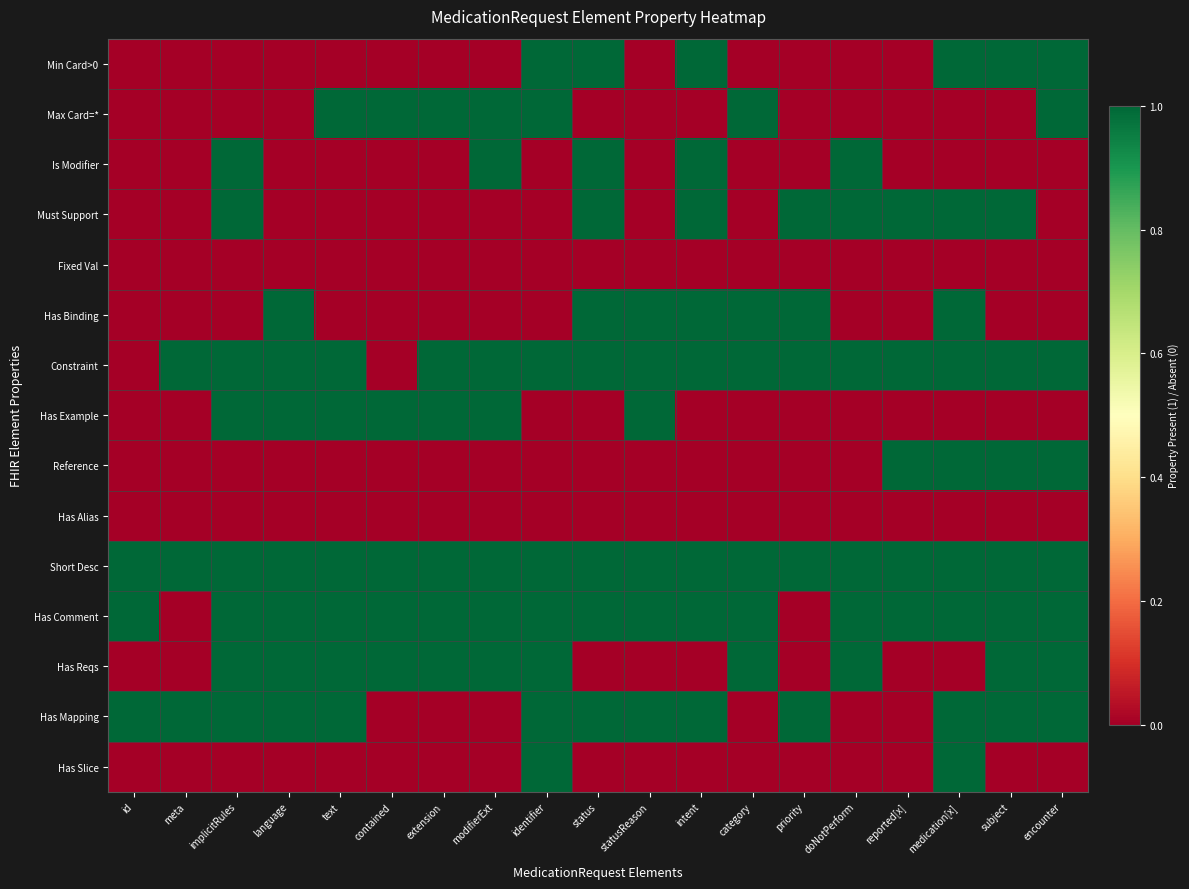

Reading left to right, transcribe all the data shown in this chart.

Min Card>0: id=0	meta=0	implicitRules=0	language=0	text=0	contained=0	extension=0	modifierExt=0	identifier=1	status=1	statusReason=0	intent=1	category=0	priority=0	doNotPerform=0	reported[x]=0	medication[x]=1	subject=1	encounter=1
Max Card=*: id=0	meta=0	implicitRules=0	language=0	text=1	contained=1	extension=1	modifierExt=1	identifier=1	status=0	statusReason=0	intent=0	category=1	priority=0	doNotPerform=0	reported[x]=0	medication[x]=0	subject=0	encounter=1
Is Modifier: id=0	meta=0	implicitRules=1	language=0	text=0	contained=0	extension=0	modifierExt=1	identifier=0	status=1	statusReason=0	intent=1	category=0	priority=0	doNotPerform=1	reported[x]=0	medication[x]=0	subject=0	encounter=0
Must Support: id=0	meta=0	implicitRules=1	language=0	text=0	contained=0	extension=0	modifierExt=0	identifier=0	status=1	statusReason=0	intent=1	category=0	priority=1	doNotPerform=1	reported[x]=1	medication[x]=1	subject=1	encounter=0
Fixed Val: id=0	meta=0	implicitRules=0	language=0	text=0	contained=0	extension=0	modifierExt=0	identifier=0	status=0	statusReason=0	intent=0	category=0	priority=0	doNotPerform=0	reported[x]=0	medication[x]=0	subject=0	encounter=0
Has Binding: id=0	meta=0	implicitRules=0	language=1	text=0	contained=0	extension=0	modifierExt=0	identifier=0	status=1	statusReason=1	intent=1	category=1	priority=1	doNotPerform=0	reported[x]=0	medication[x]=1	subject=0	encounter=0
Constraint: id=0	meta=1	implicitRules=1	language=1	text=1	contained=0	extension=1	modifierExt=1	identifier=1	status=1	statusReason=1	intent=1	category=1	priority=1	doNotPerform=1	reported[x]=1	medication[x]=1	subject=1	encounter=1
Has Example: id=0	meta=0	implicitRules=1	language=1	text=1	contained=1	extension=1	modifierExt=1	identifier=0	status=0	statusReason=1	intent=0	category=0	priority=0	doNotPerform=0	reported[x]=0	medication[x]=0	subject=0	encounter=0
Reference: id=0	meta=0	implicitRules=0	language=0	text=0	contained=0	extension=0	modifierExt=0	identifier=0	status=0	statusReason=0	intent=0	category=0	priority=0	doNotPerform=0	reported[x]=1	medication[x]=1	subject=1	encounter=1
Has Alias: id=0	meta=0	implicitRules=0	language=0	text=0	contained=0	extension=0	modifierExt=0	identifier=0	status=0	statusReason=0	intent=0	category=0	priority=0	doNotPerform=0	reported[x]=0	medication[x]=0	subject=0	encounter=0
Short Desc: id=1	meta=1	implicitRules=1	language=1	text=1	contained=1	extension=1	modifierExt=1	identifier=1	status=1	statusReason=1	intent=1	category=1	priority=1	doNotPerform=1	reported[x]=1	medication[x]=1	subject=1	encounter=1
Has Comment: id=1	meta=0	implicitRules=1	language=1	text=1	contained=1	extension=1	modifierExt=1	identifier=1	status=1	statusReason=1	intent=1	category=1	priority=0	doNotPerform=1	reported[x]=1	medication[x]=1	subject=1	encounter=1
Has Reqs: id=0	meta=0	implicitRules=1	language=1	text=1	contained=1	extension=1	modifierExt=1	identifier=1	status=0	statusReason=0	intent=0	category=1	priority=0	doNotPerform=1	reported[x]=0	medication[x]=0	subject=1	encounter=1
Has Mapping: id=1	meta=1	implicitRules=1	language=1	text=1	contained=0	extension=0	modifierExt=0	identifier=1	status=1	statusReason=1	intent=1	category=0	priority=1	doNotPerform=0	reported[x]=0	medication[x]=1	subject=1	encounter=1
Has Slice: id=0	meta=0	implicitRules=0	language=0	text=0	contained=0	extension=0	modifierExt=0	identifier=1	status=0	statusReason=0	intent=0	category=0	priority=0	doNotPerform=0	reported[x]=0	medication[x]=1	subject=0	encounter=0